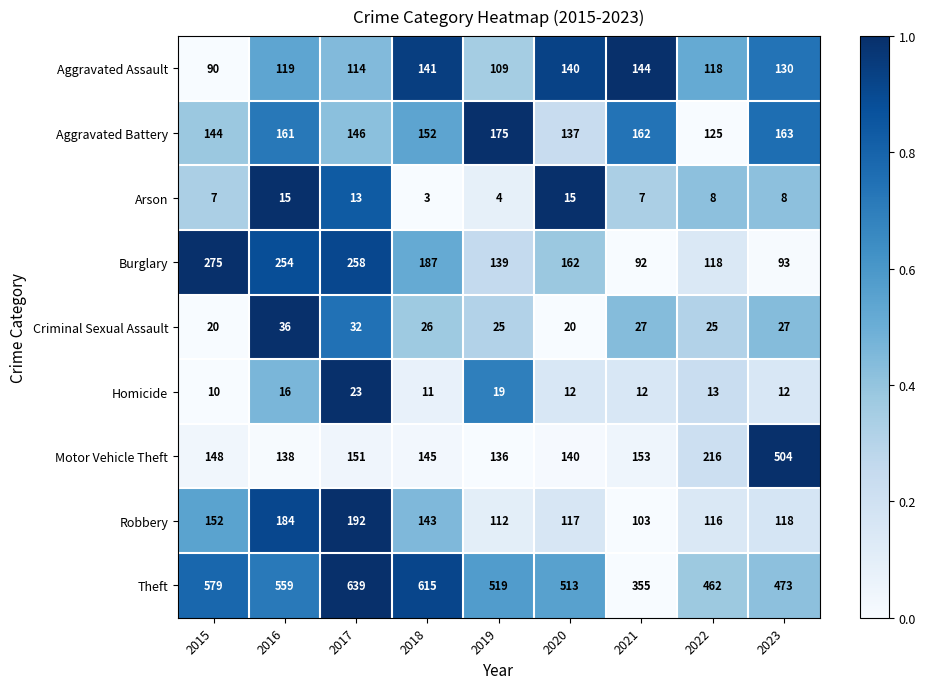

Which series has the largest range (max minus min)?

Motor Vehicle Theft